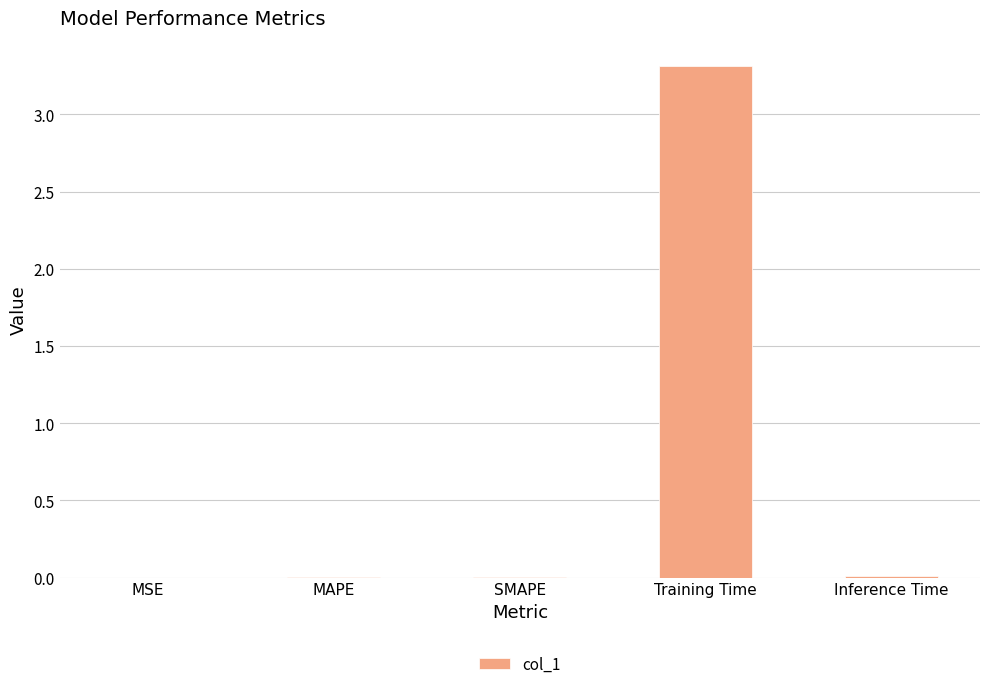

The value at MSE is 0.0. True or false?

True